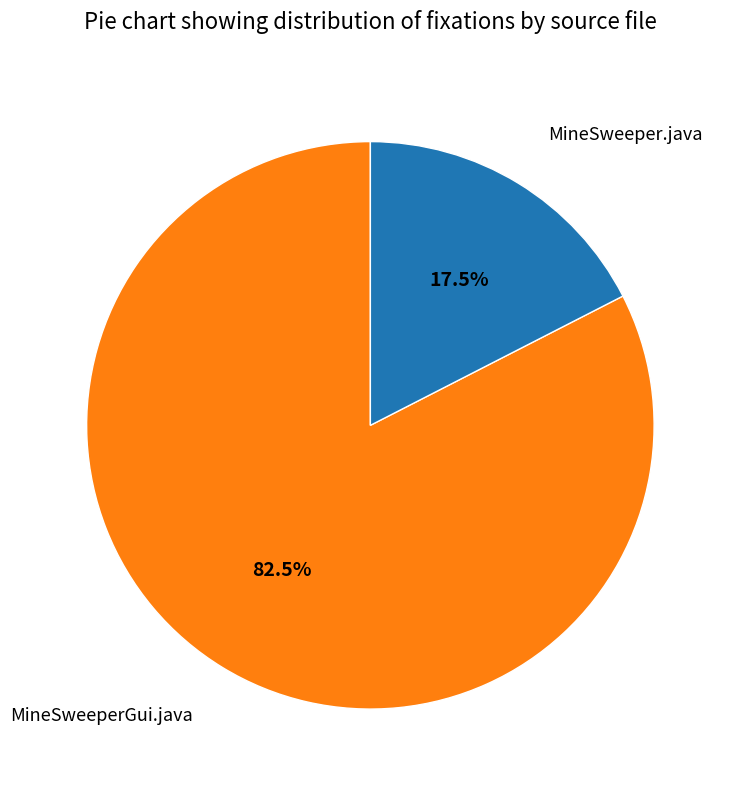

How many segments does this pie chart have?

2